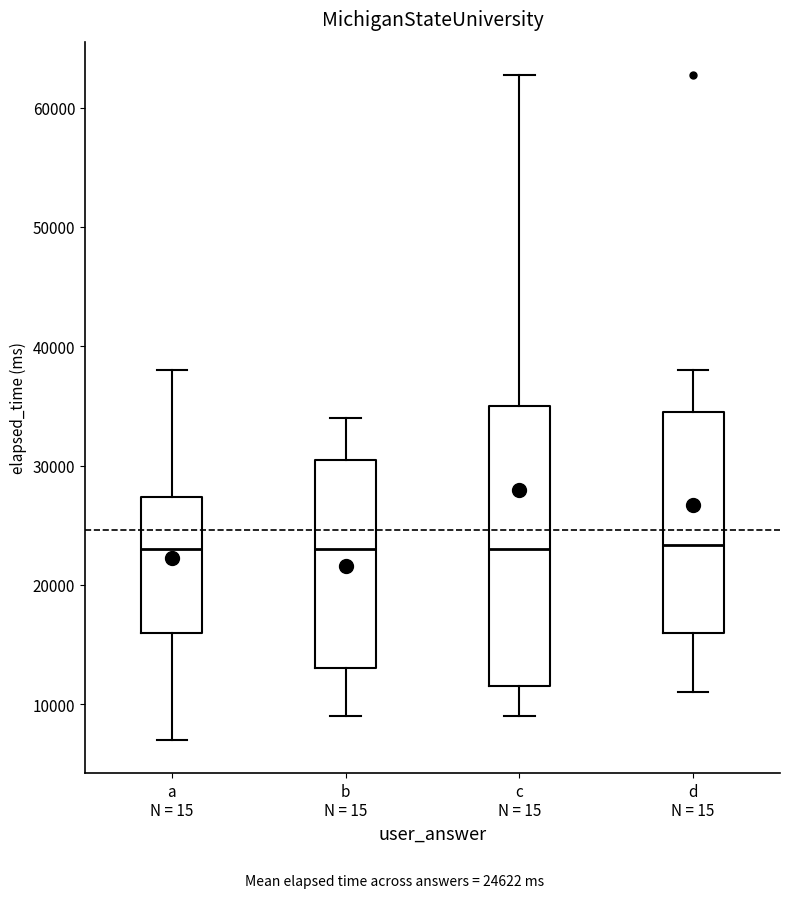

Comparing the boxes themselves (not the whiskers), which one is the tallest?

c N = 15